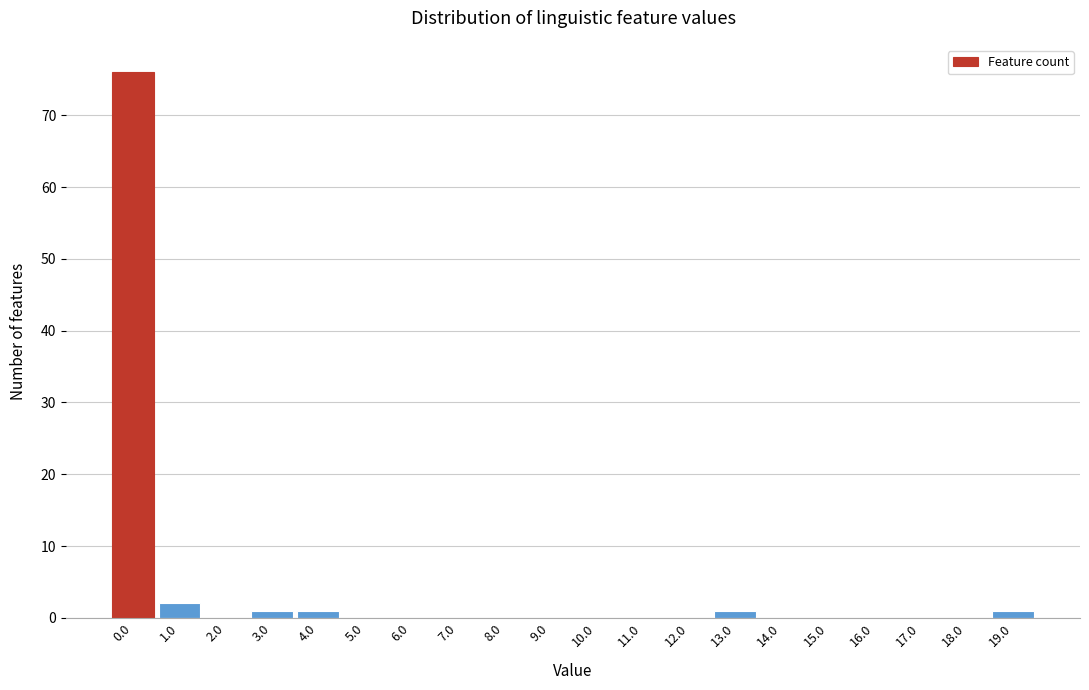

Reading left to right, what are all the values shown in this chart?

0.0=76	1.0=2	2.0=0	3.0=1	4.0=1	5.0=0	6.0=0	7.0=0	8.0=0	9.0=0	10.0=0	11.0=0	12.0=0	13.0=1	14.0=0	15.0=0	16.0=0	17.0=0	18.0=0	19.0=1